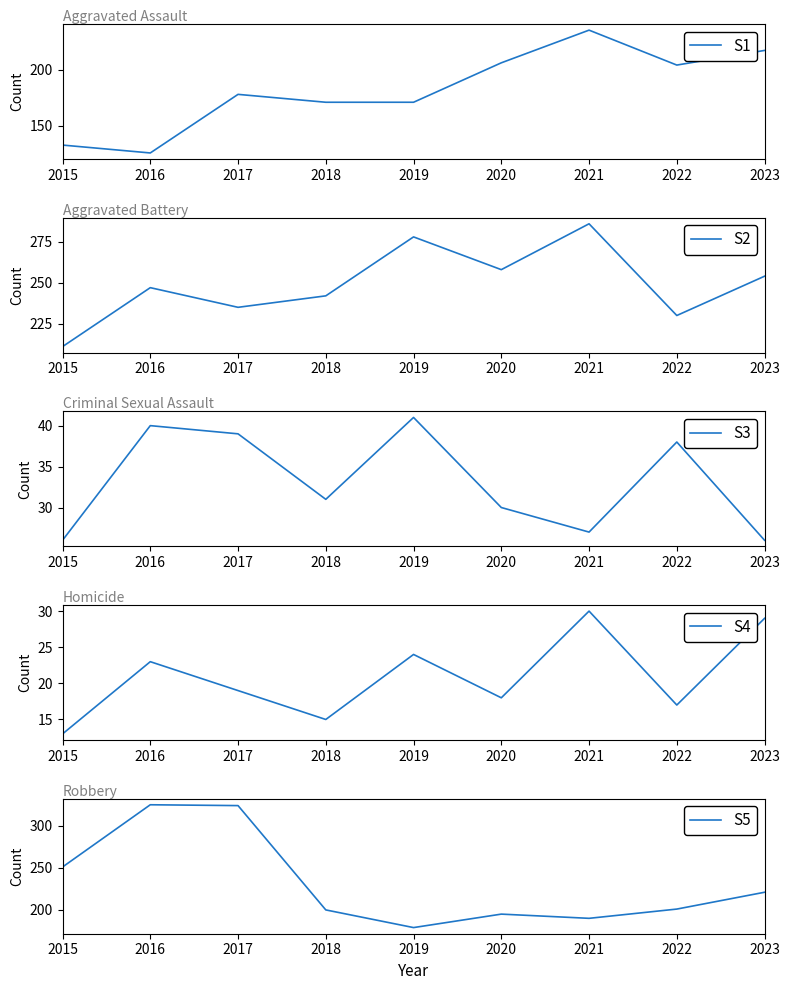

Where is S3 nearest to the value 33?

2018